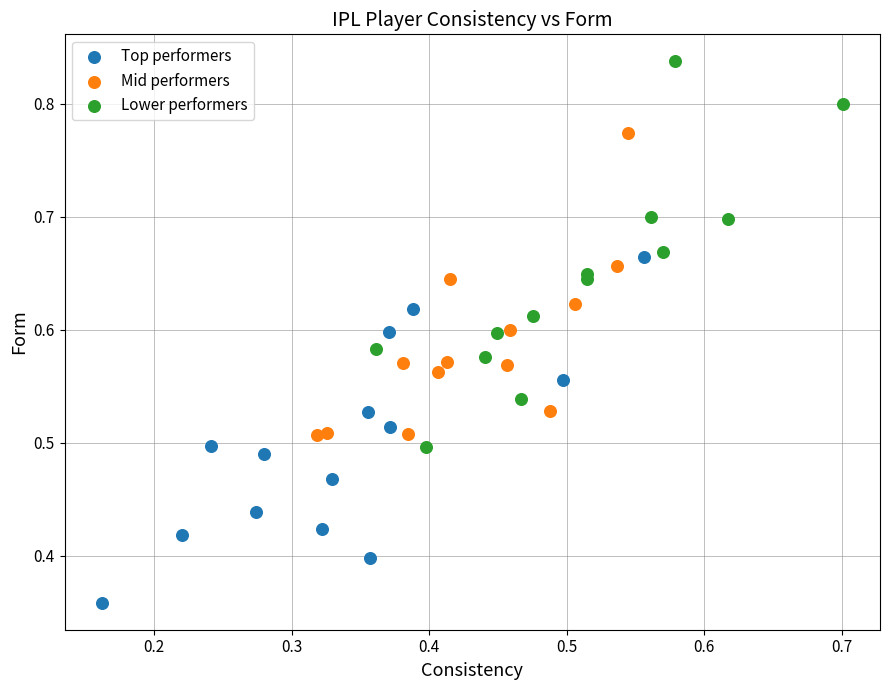

Which series reaches the maximum Y coordinate?

Lower performers